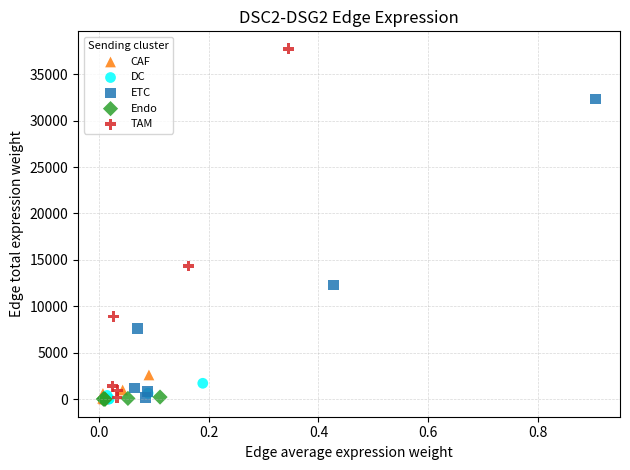

Which series contains the highest Y value?

TAM